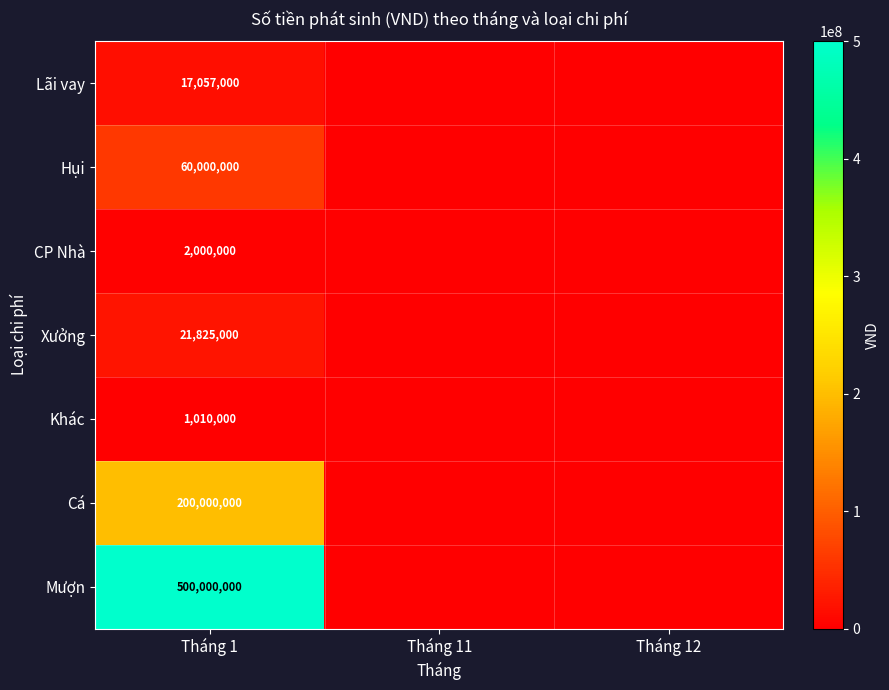

What is the total value across all series at Tháng 1?

801892000